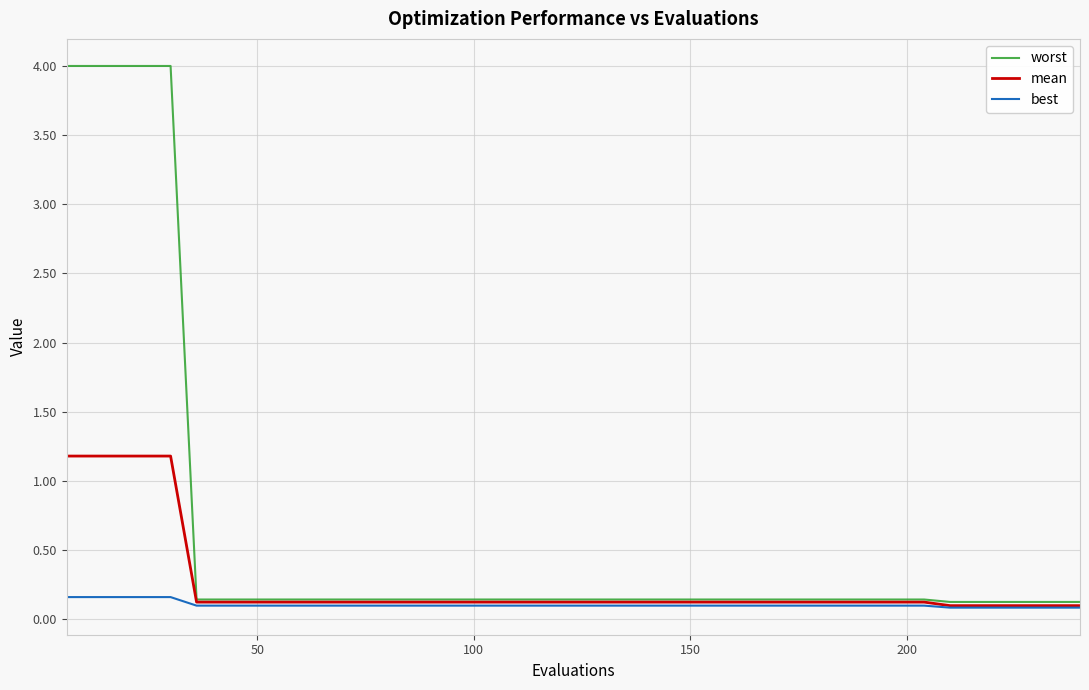

Rank the series by their maximum value, from highest to lowest.

worst, mean, best